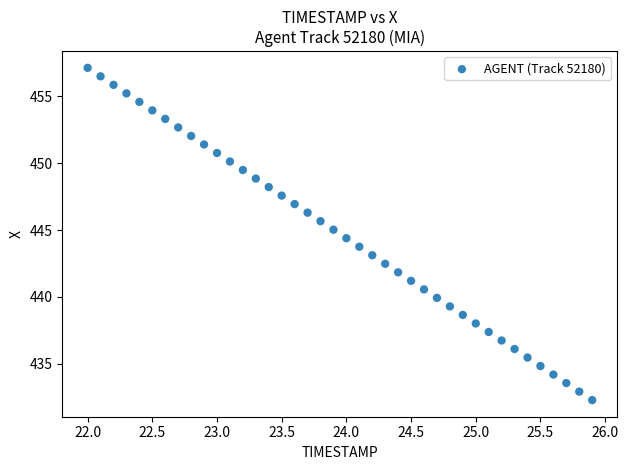

What is the range of X values (max minus min)?

3.9